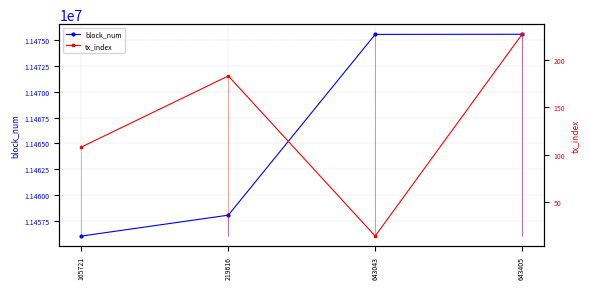

What is the sum of all tx_index values?

532